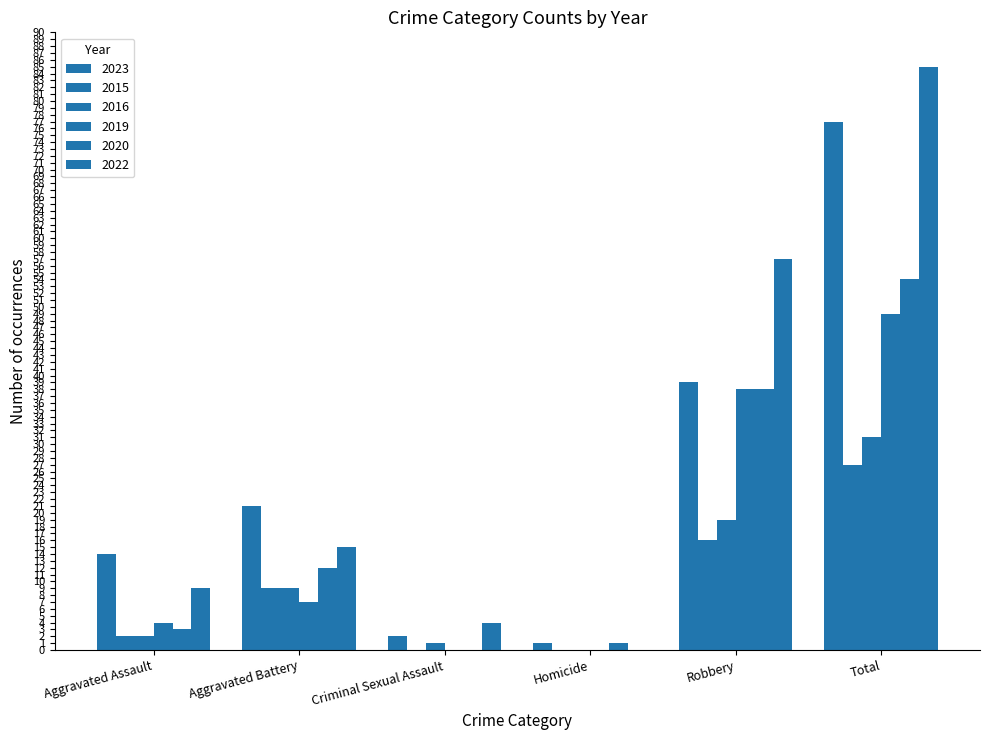

Which series has the widest spread of values?

2022